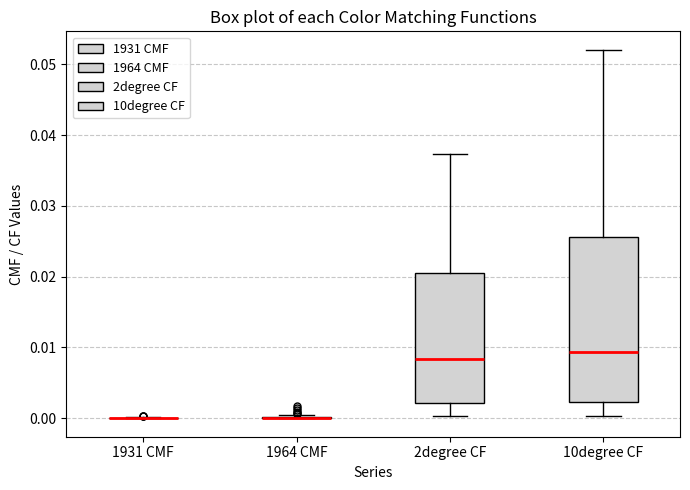

Which box is the tallest, from its lower edge to its upper edge?

10degree CF